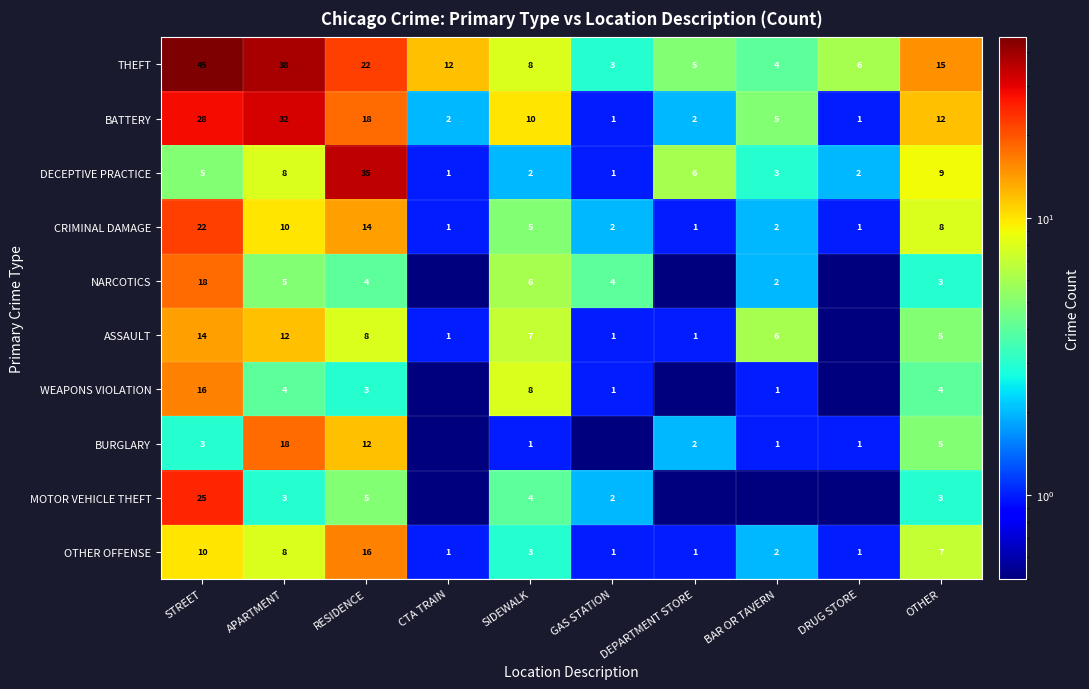

What is the difference between the highest and lowest values at OTHER?

12.0